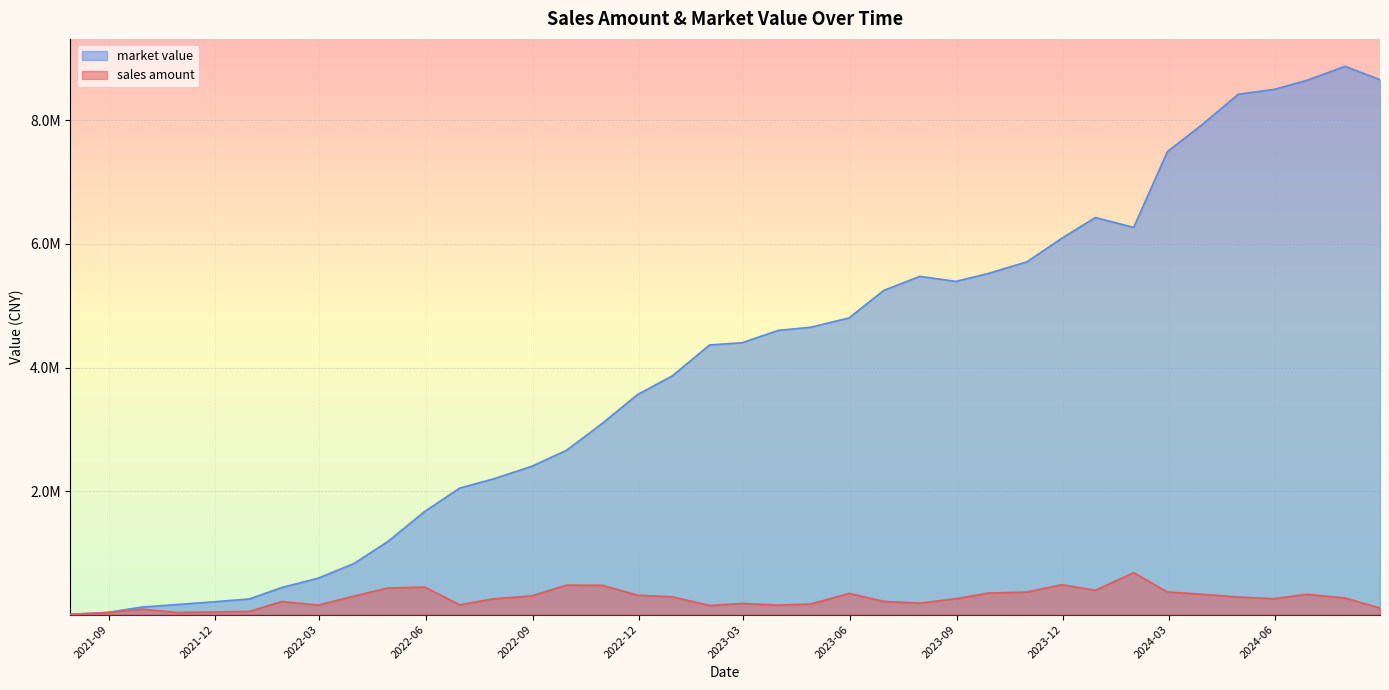

Reading left to right, transcribe all the data shown in this chart.

sales amount: 2021-07-30=3953.9	2021-08-31=31666.5	2021-09-30=87657.7	2021-10-29=34459.4	2021-11-30=41606.4	2021-12-31=51151.6	2022-01-28=212131.3	2022-02-28=152776.4	2022-03-31=298978.4	2022-04-29=430204.5	2022-05-31=444665.9	2022-06-30=157218.8	2022-07-29=255071.3	2022-08-31=303148.4	2022-09-30=476818.0	2022-10-31=473436.4	2022-11-30=313410.9	2022-12-30=287547.4	2023-01-31=147460.1	2023-02-28=179888.0	2023-03-31=153462.9	2023-04-28=170728.9	2023-05-31=342814.0	2023-06-30=212836.8	2023-07-31=185507.4	2023-08-31=256090.6	2023-09-28=348430.6	2023-10-31=364192.9	2023-11-30=483701.4	2023-12-29=393870.3	2024-01-31=677634.5	2024-02-29=366041.1	2024-03-29=329957.9	2024-04-30=284335.1	2024-05-31=256588.3	2024-06-28=329209.0	2024-07-31=268277.4	2024-08-30=105159.5
market value: 2021-07-30=3953.9	2021-08-31=35463.3	2021-09-30=122937.4	2021-10-29=161490.4	2021-11-30=206024.2	2021-12-31=253303.9	2022-01-28=439645.2	2022-02-28=587980.7	2022-03-31=826961.1	2022-04-29=1180943.1	2022-05-31=1671598.4	2022-06-30=2048116.7	2022-07-29=2196540.4	2022-08-31=2400967.8	2022-09-30=2661228.0	2022-10-31=3100251.9	2022-11-30=3562583.4	2022-12-30=3864974.7	2023-01-31=4365254.0	2023-02-28=4401293.5	2023-03-31=4600903.8	2023-04-28=4652283.4	2023-05-31=4803059.3	2023-06-30=5249377.9	2023-07-31=5476602.1	2023-08-31=5394453.2	2023-09-28=5523781.5	2023-10-31=5710568.2	2023-11-30=6090911.2	2023-12-29=6428643.7	2024-01-31=6269059.5	2024-02-29=7495560.1	2024-03-29=7919506.4	2024-04-30=8424508.2	2024-05-31=8503471.3	2024-06-28=8649528.7	2024-07-31=8877006.9	2024-08-30=8659621.2